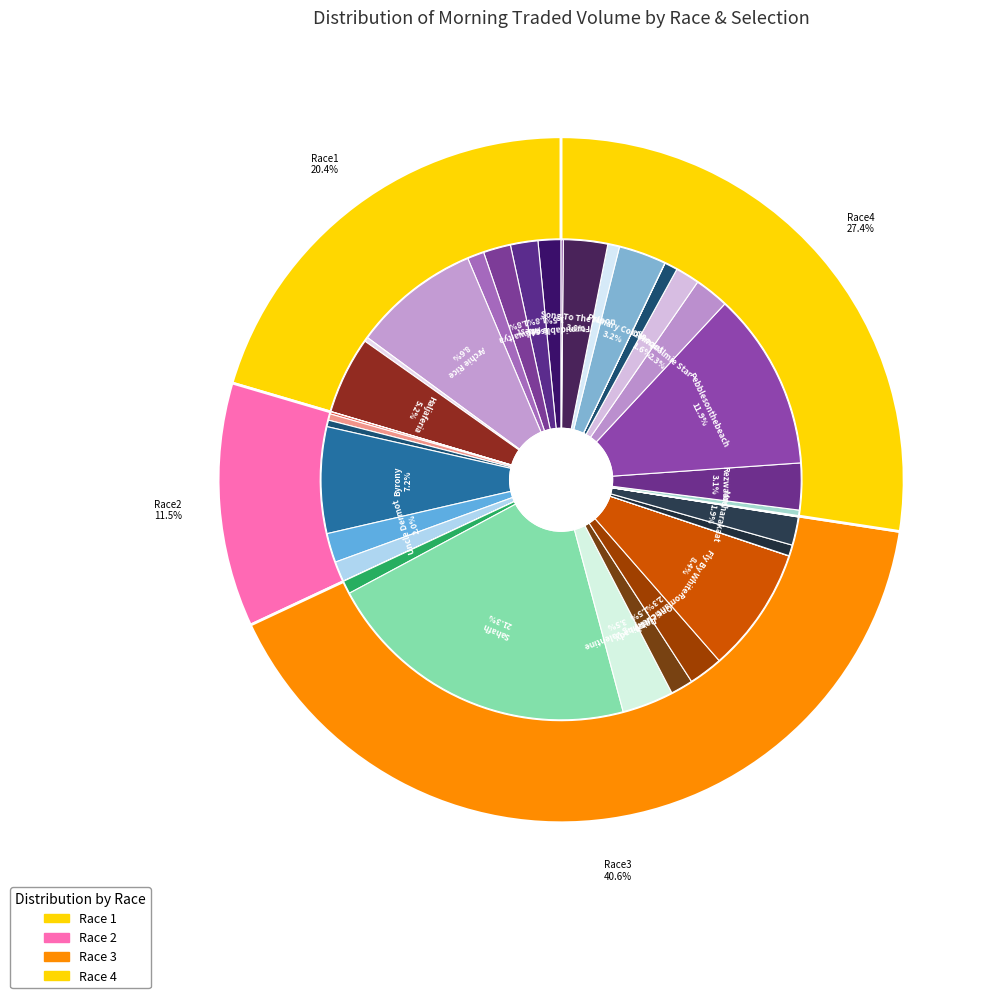

Does Lady Barastar account for over 50% of the chart?

No